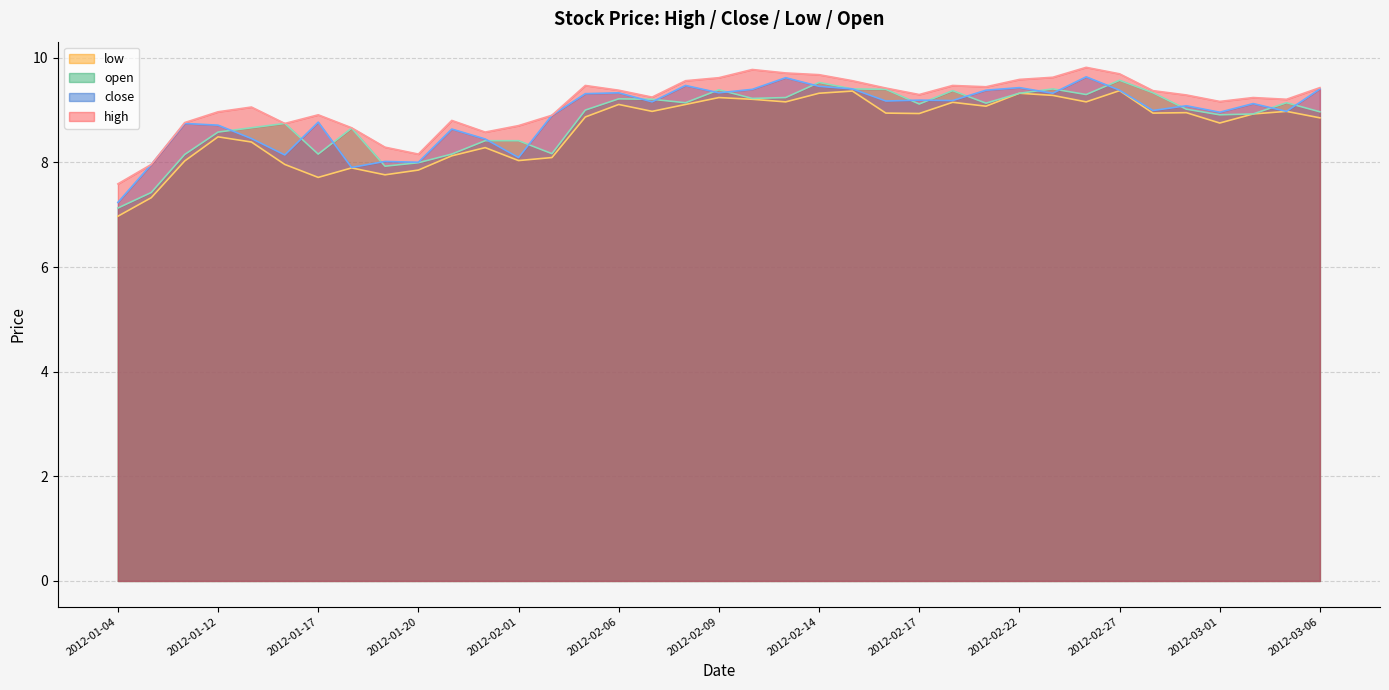

Reading left to right, list all the values displayed in this chart.

high: 2012-01-04=7.6	2012-01-10=8.0	2012-01-11=8.8	2012-01-12=9.0	2012-01-13=9.1	2012-01-16=8.7	2012-01-17=8.9	2012-01-18=8.7	2012-01-19=8.3	2012-01-20=8.2	2012-01-30=8.8	2012-01-31=8.6	2012-02-01=8.7	2012-02-02=8.9	2012-02-03=9.5	2012-02-06=9.4	2012-02-07=9.2	2012-02-08=9.6	2012-02-09=9.6	2012-02-10=9.8	2012-02-13=9.7	2012-02-14=9.7	2012-02-15=9.6	2012-02-16=9.4	2012-02-17=9.3	2012-02-20=9.5	2012-02-21=9.4	2012-02-22=9.6	2012-02-23=9.6	2012-02-24=9.8	2012-02-27=9.7	2012-02-28=9.4	2012-02-29=9.3	2012-03-01=9.2	2012-03-02=9.2	2012-03-05=9.2	2012-03-06=9.4
close: 2012-01-04=7.2	2012-01-10=8.0	2012-01-11=8.7	2012-01-12=8.7	2012-01-13=8.5	2012-01-16=8.1	2012-01-17=8.8	2012-01-18=7.9	2012-01-19=8.0	2012-01-20=8.0	2012-01-30=8.6	2012-01-31=8.4	2012-02-01=8.1	2012-02-02=8.9	2012-02-03=9.3	2012-02-06=9.3	2012-02-07=9.2	2012-02-08=9.5	2012-02-09=9.3	2012-02-10=9.4	2012-02-13=9.6	2012-02-14=9.5	2012-02-15=9.4	2012-02-16=9.2	2012-02-17=9.2	2012-02-20=9.2	2012-02-21=9.4	2012-02-22=9.4	2012-02-23=9.3	2012-02-24=9.6	2012-02-27=9.4	2012-02-28=9.0	2012-02-29=9.1	2012-03-01=9.0	2012-03-02=9.1	2012-03-05=9.0	2012-03-06=9.4
low: 2012-01-04=7.0	2012-01-10=7.3	2012-01-11=8.0	2012-01-12=8.5	2012-01-13=8.4	2012-01-16=8.0	2012-01-17=7.7	2012-01-18=7.9	2012-01-19=7.8	2012-01-20=7.9	2012-01-30=8.1	2012-01-31=8.3	2012-02-01=8.0	2012-02-02=8.1	2012-02-03=8.9	2012-02-06=9.1	2012-02-07=9.0	2012-02-08=9.1	2012-02-09=9.2	2012-02-10=9.2	2012-02-13=9.2	2012-02-14=9.3	2012-02-15=9.4	2012-02-16=8.9	2012-02-17=8.9	2012-02-20=9.1	2012-02-21=9.1	2012-02-22=9.3	2012-02-23=9.3	2012-02-24=9.2	2012-02-27=9.4	2012-02-28=8.9	2012-02-29=9.0	2012-03-01=8.8	2012-03-02=8.9	2012-03-05=9.0	2012-03-06=8.9
open: 2012-01-04=7.1	2012-01-10=7.4	2012-01-11=8.1	2012-01-12=8.6	2012-01-13=8.7	2012-01-16=8.7	2012-01-17=8.2	2012-01-18=8.7	2012-01-19=7.9	2012-01-20=8.0	2012-01-30=8.2	2012-01-31=8.4	2012-02-01=8.4	2012-02-02=8.2	2012-02-03=9.0	2012-02-06=9.2	2012-02-07=9.2	2012-02-08=9.1	2012-02-09=9.4	2012-02-10=9.2	2012-02-13=9.2	2012-02-14=9.5	2012-02-15=9.4	2012-02-16=9.4	2012-02-17=9.1	2012-02-20=9.4	2012-02-21=9.1	2012-02-22=9.3	2012-02-23=9.4	2012-02-24=9.3	2012-02-27=9.6	2012-02-28=9.3	2012-02-29=9.0	2012-03-01=8.9	2012-03-02=8.9	2012-03-05=9.1	2012-03-06=9.0